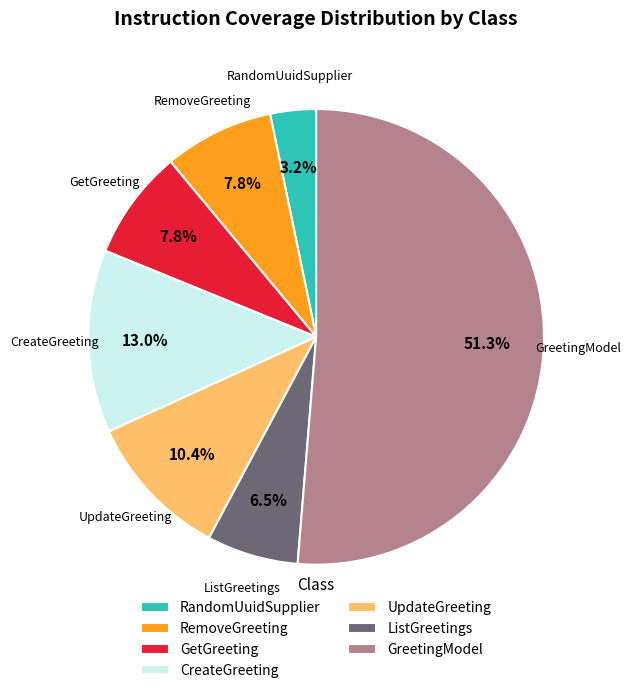

Which category has the biggest portion of the pie?

GreetingModel